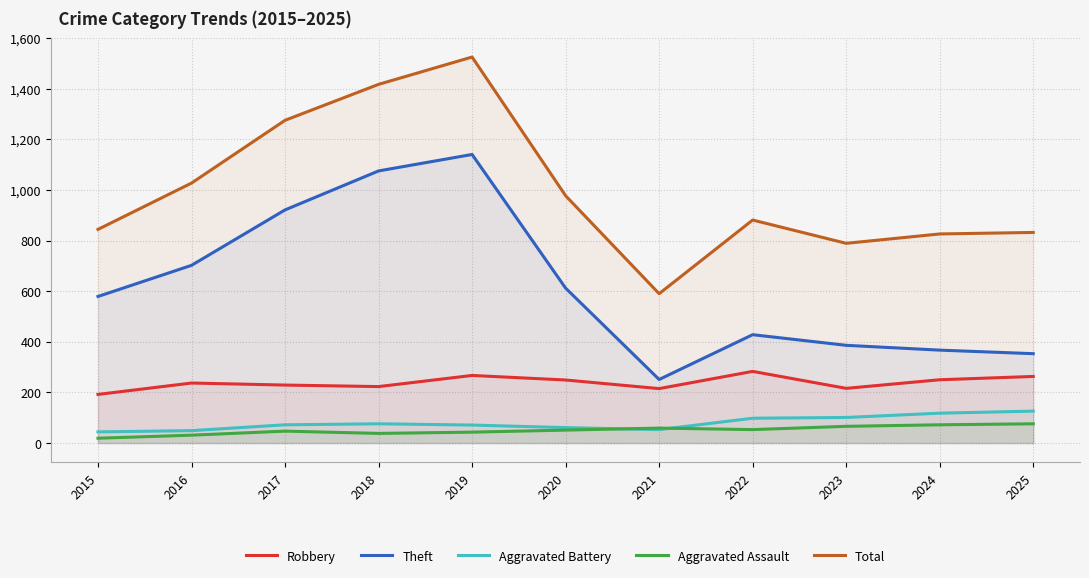

Which category has the highest value in the Aggravated Assault series?

2025